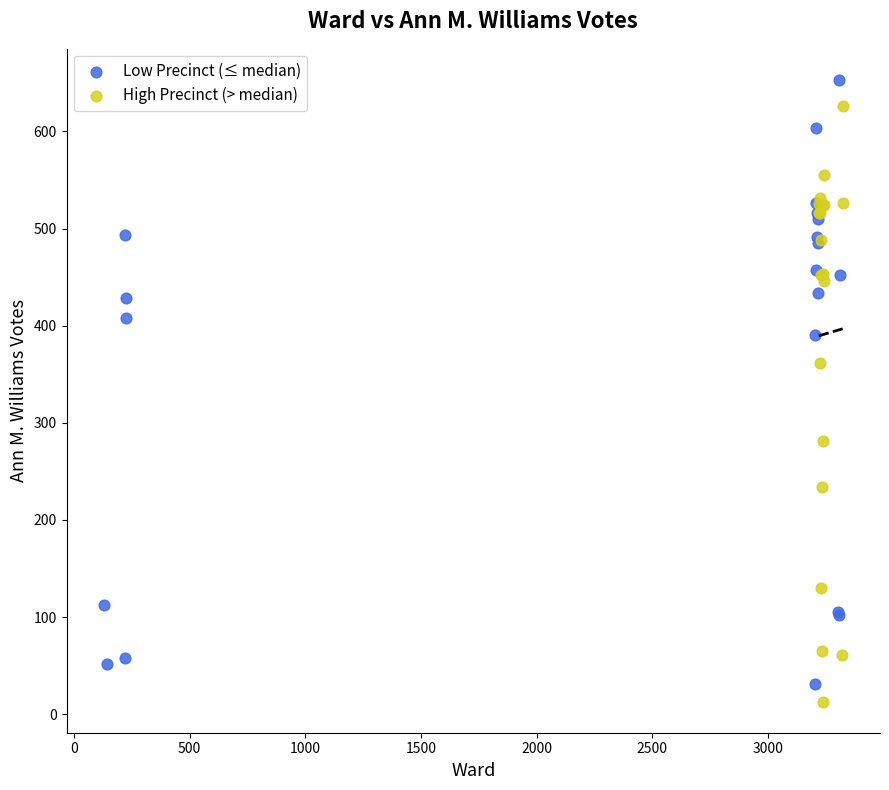

Which series contains the highest Y value?

Low Precinct (≤ median)